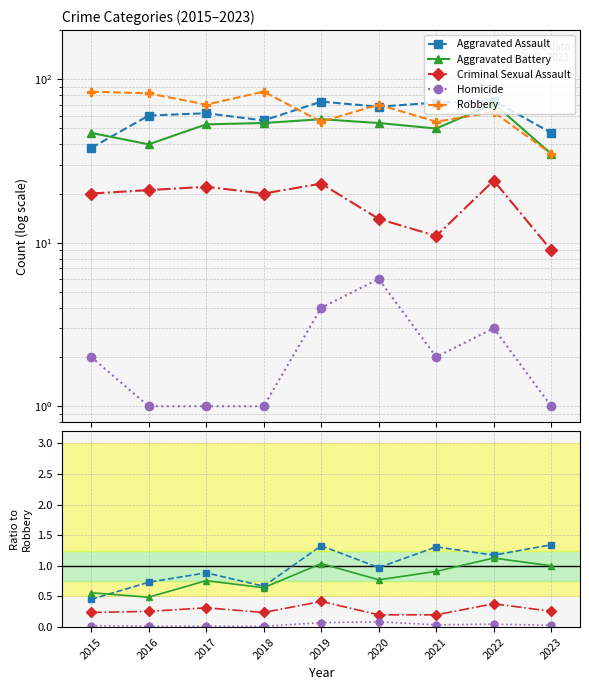

How many data points in Robbery are above 70?

3